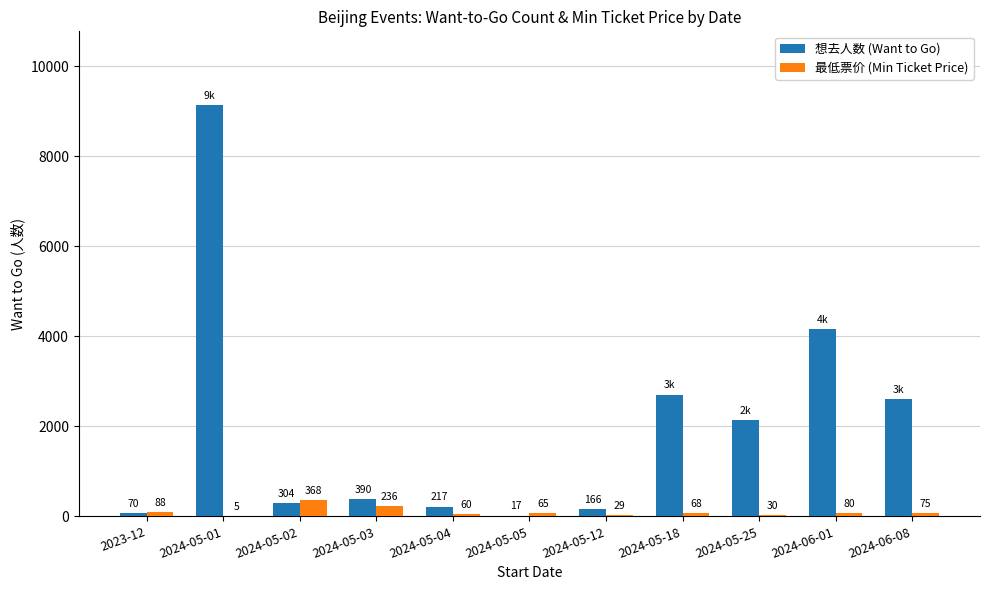

Read the 想去人数 (Want to Go) value at 2024-05-04.

217